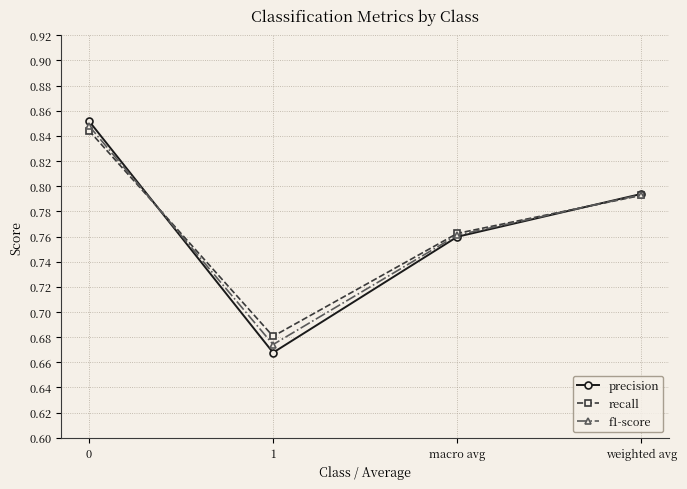

List the labels in order of precision value, smallest first.

1, macro avg, weighted avg, 0